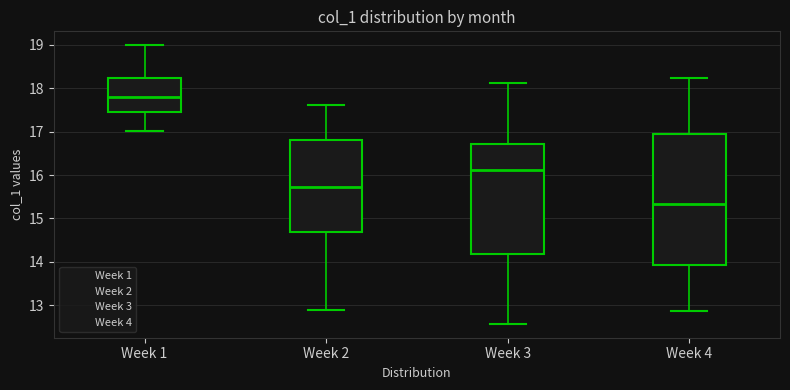

Which box is the tallest, from its lower edge to its upper edge?

Week 4